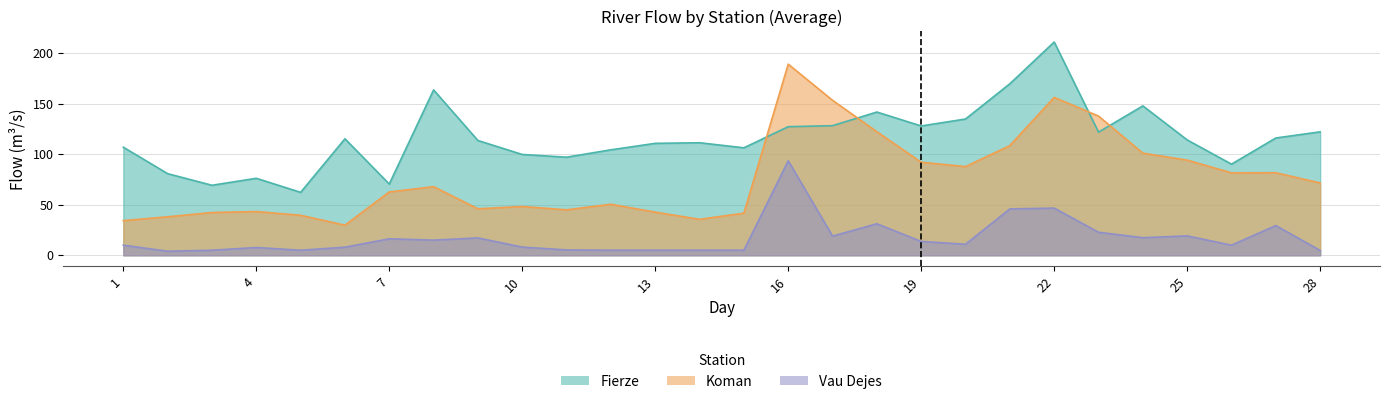

What is the sum of all Vau Dejes values?

486.1